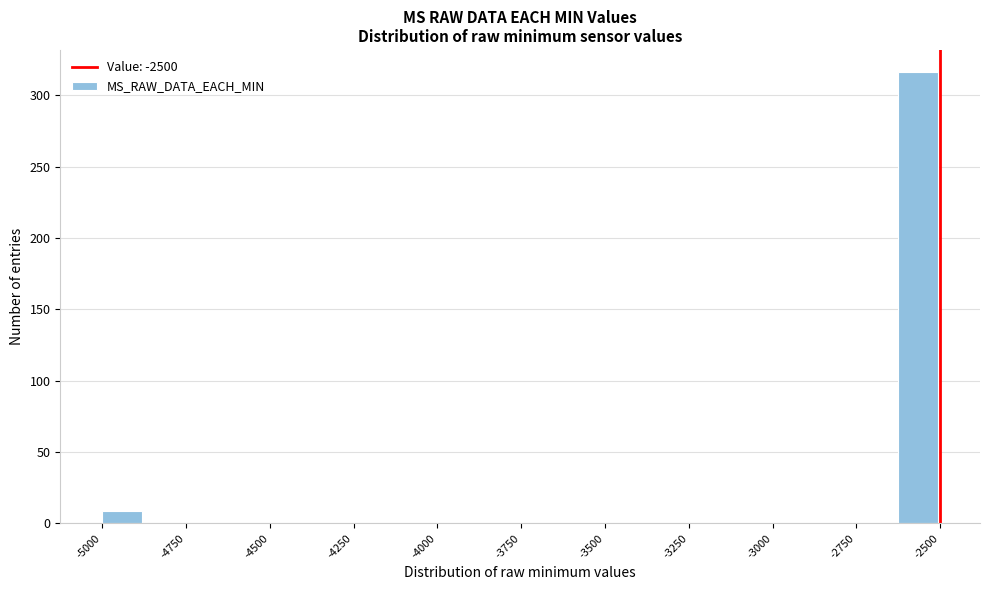

Read against the x-axis, roughly where is the centre of the tallest bar?

-2550